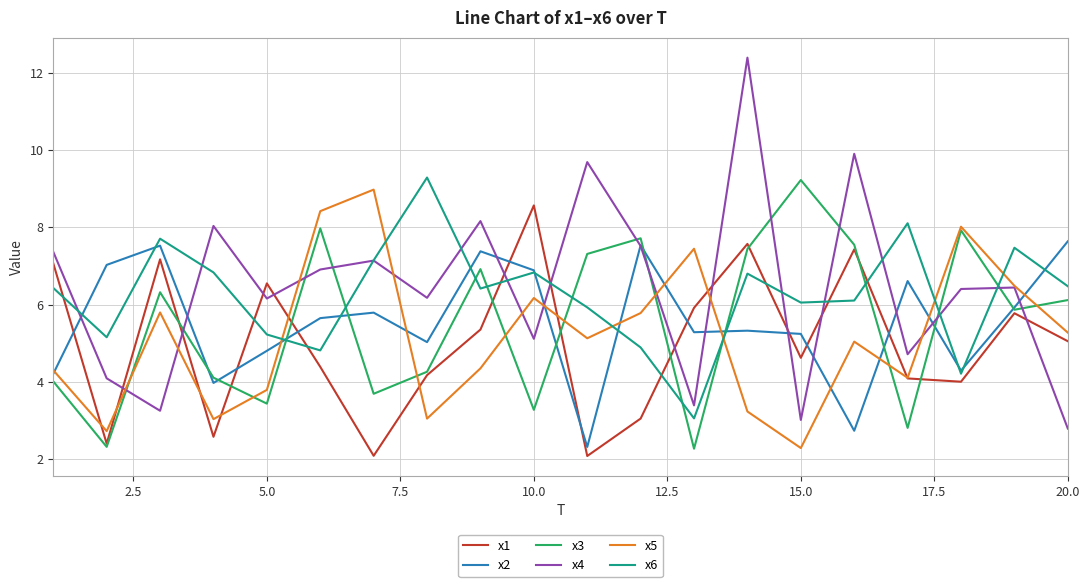

How many lines are shown in the chart?

6